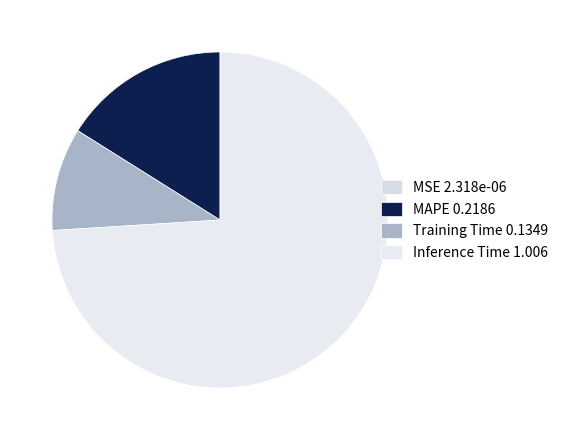

Which category has the biggest portion of the pie?

Inference Time 1.006